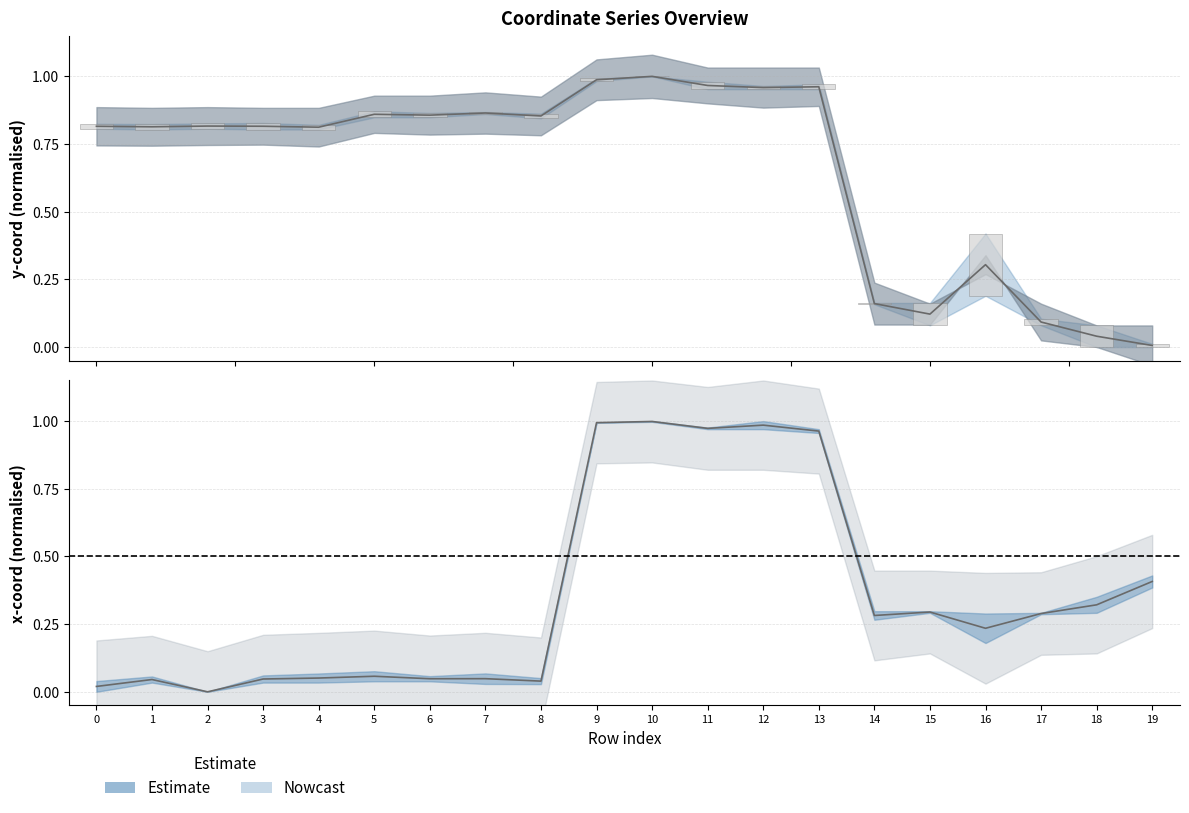

At which category is the sum across all series the highest?

10